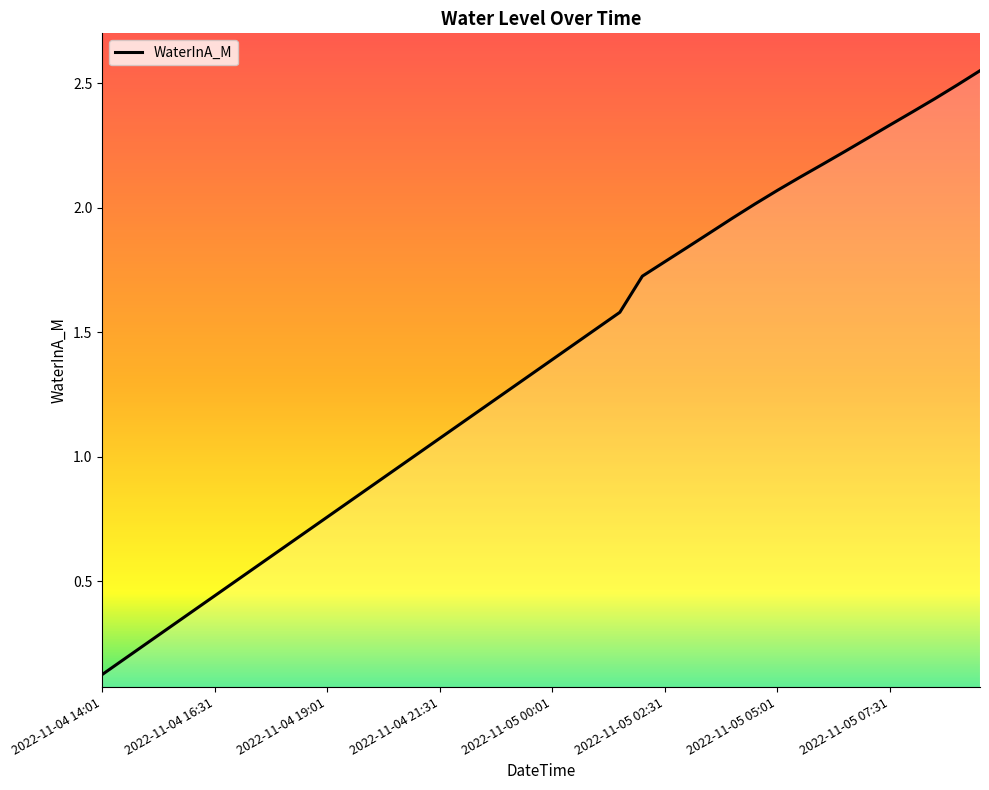

What is the label of the 38th point from the right?

2022-11-04 15:01